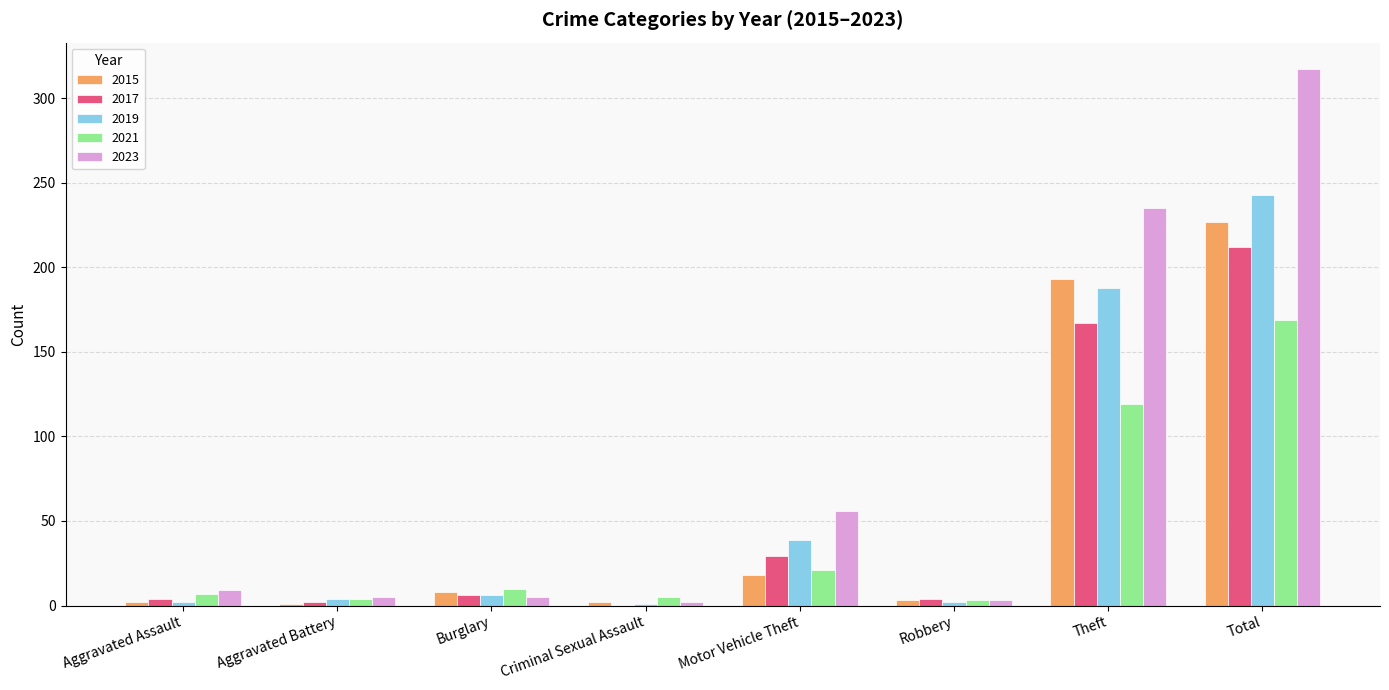

At which label is 2017 closest to 106?

Theft